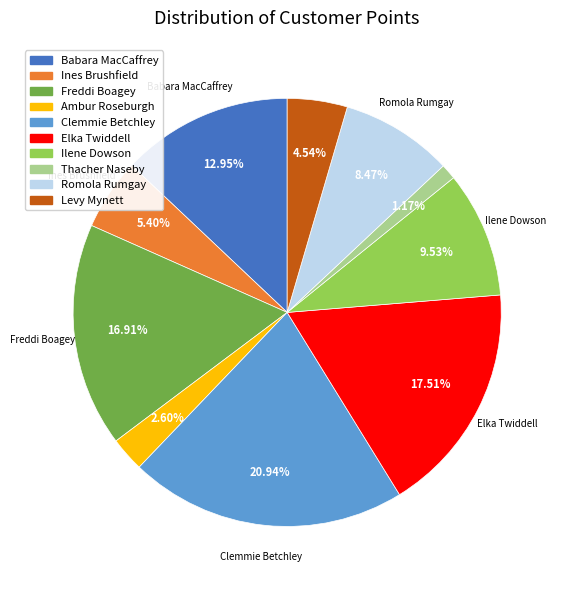

Count the number of slices in the pie.

10